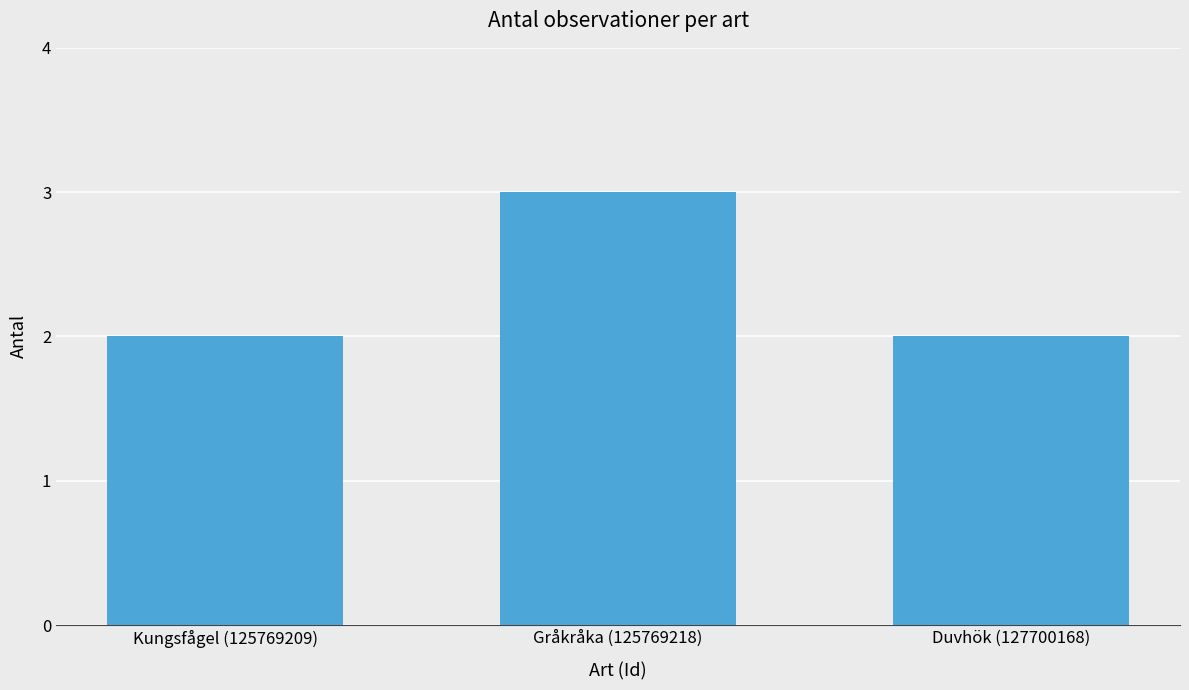

What is the sum of all values?

7